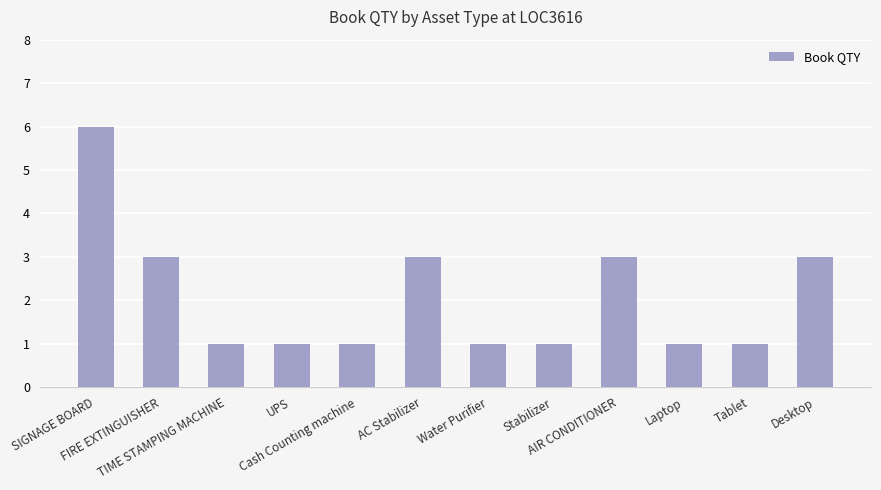

Reading left to right, transcribe all the data shown in this chart.

6	3	1	1	1	3	1	1	3	1	1	3